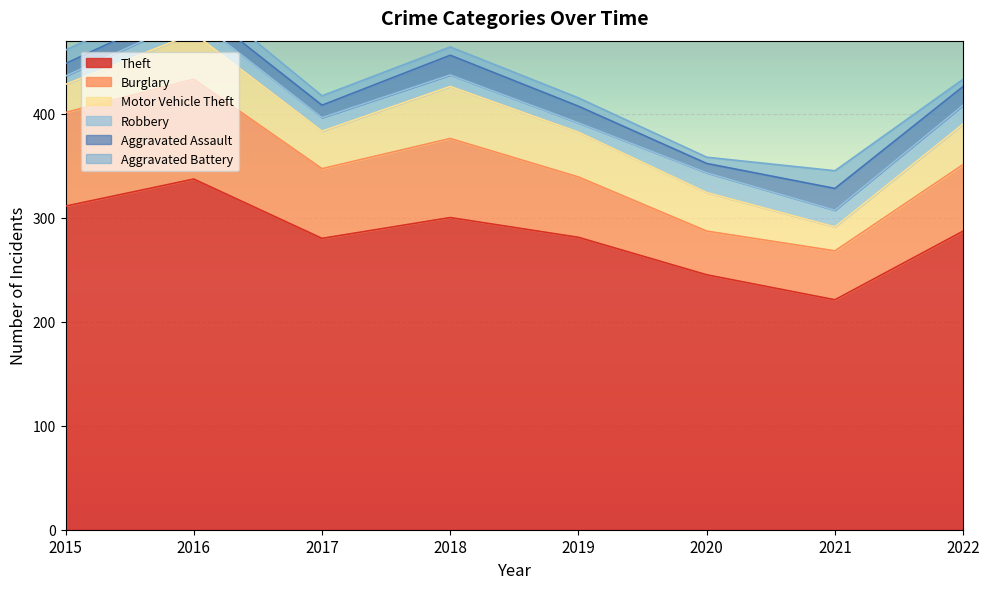

Is it true that Theft equals 147 at 2019?

False